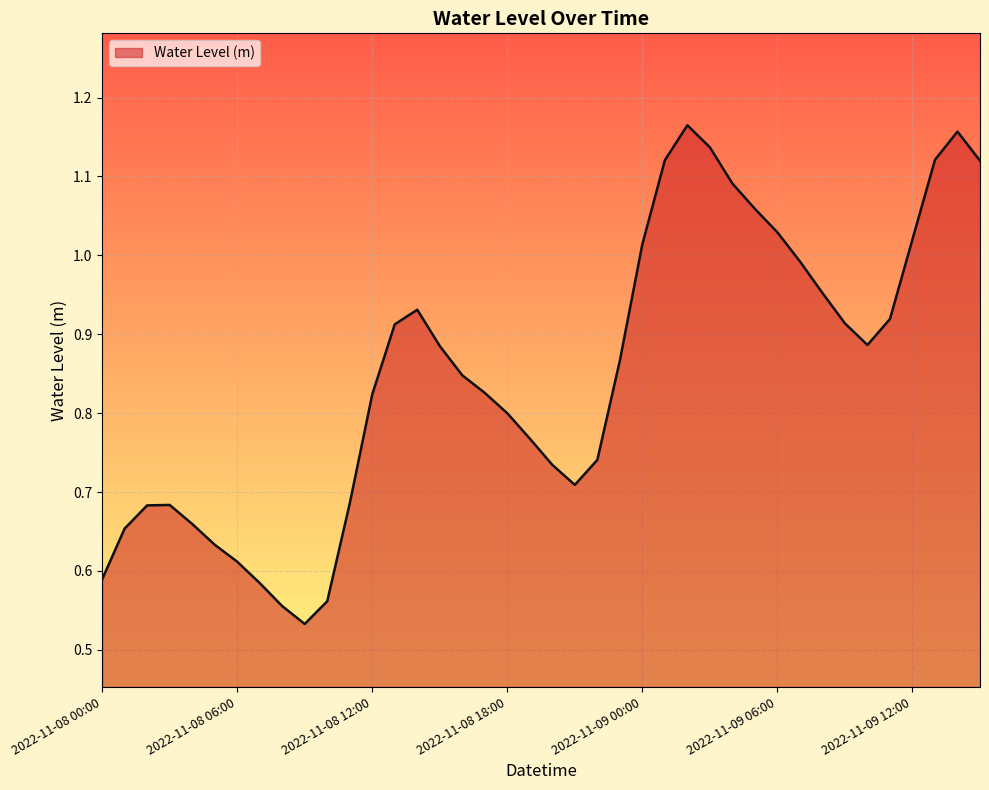

What is the label of the 27th point from the right?

2022-11-08 13:00